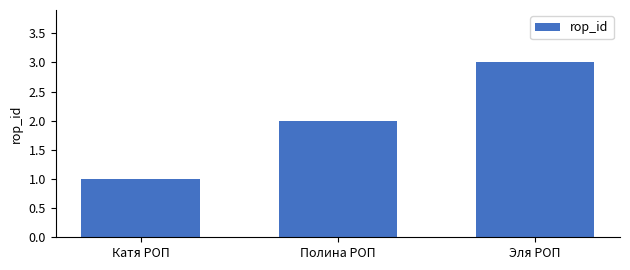

The chart shows a value of 1 at Катя РОП. True or false?

True